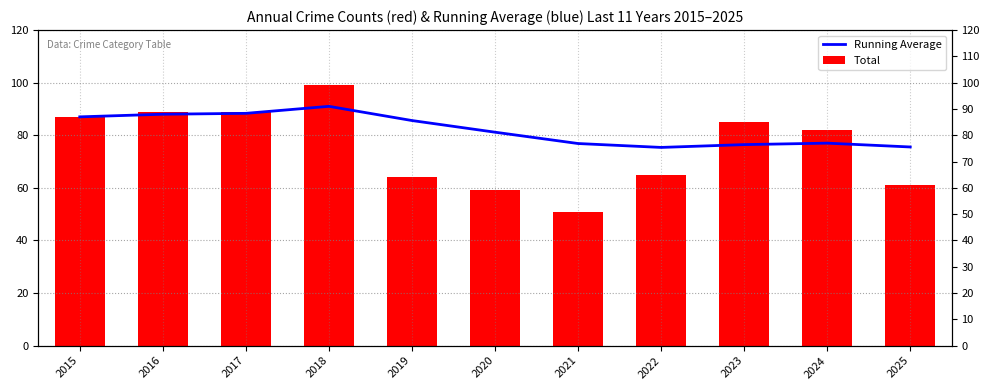

Rank the series at 2021 from highest to lowest value.

Running Average, Total